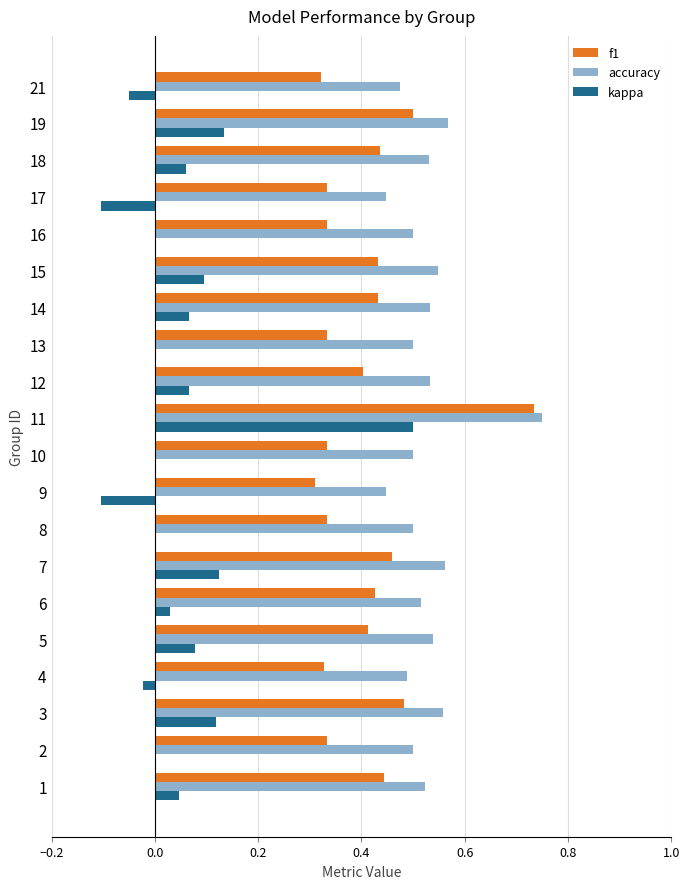

What are all the series names shown in the legend?

f1, accuracy, kappa